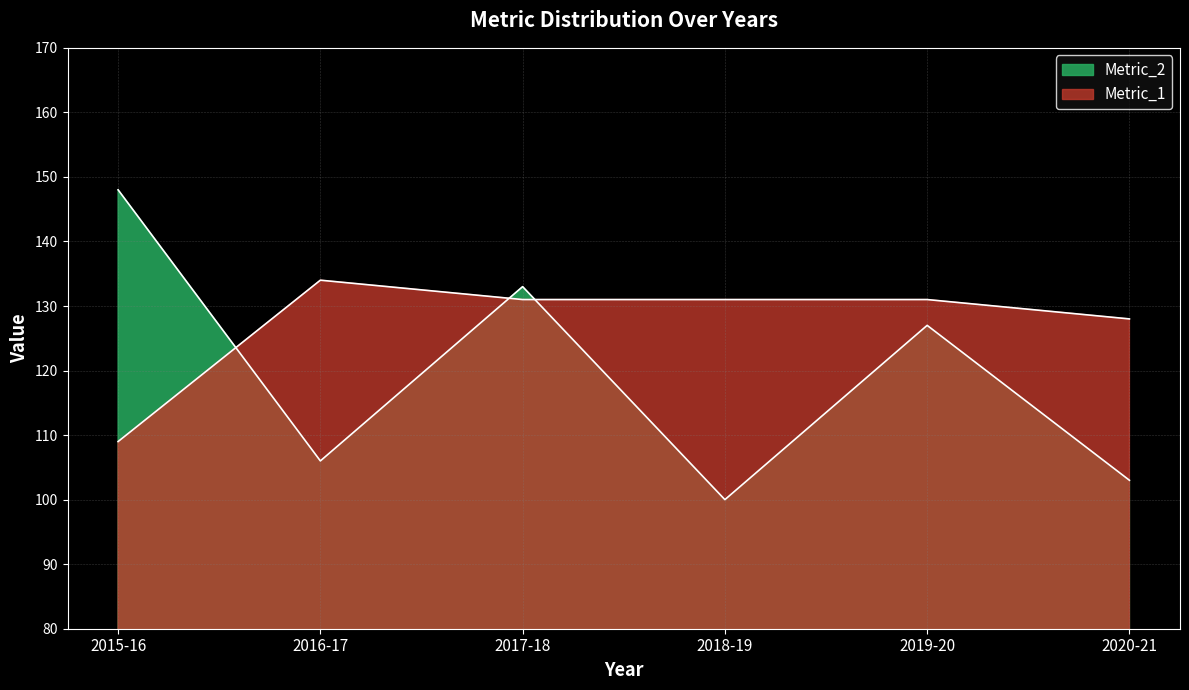

What position from the left is 2020-21?

6